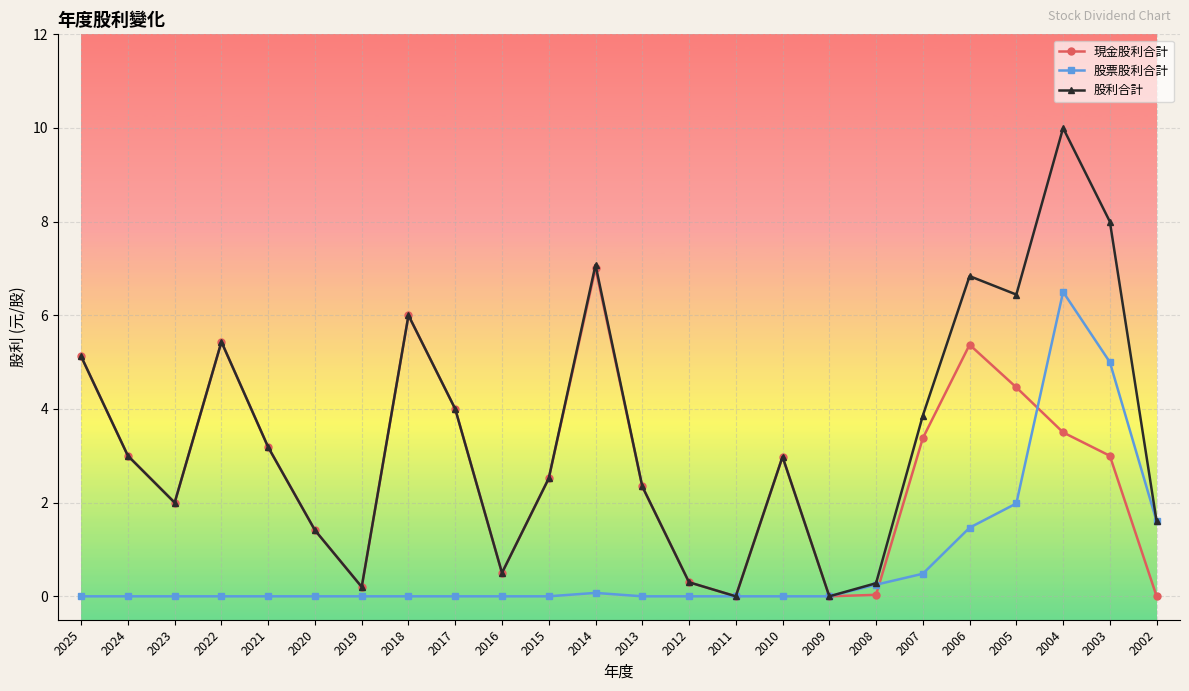

What is the total value across all series at 2012?

0.6